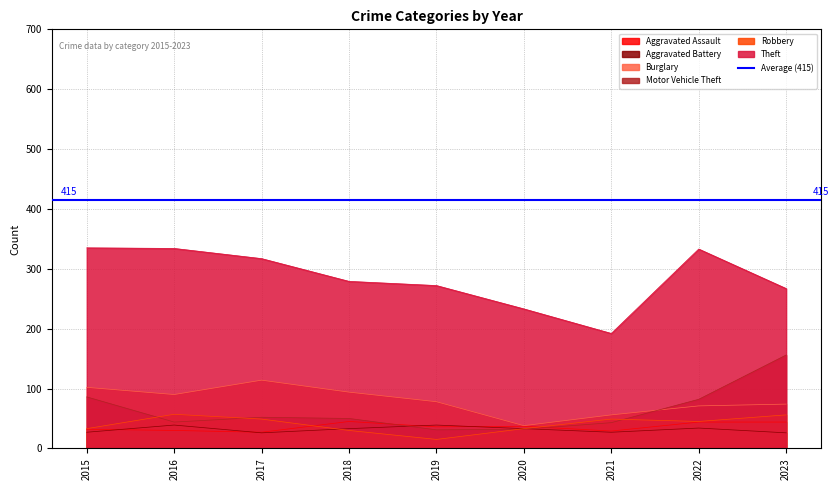

What is the average value of the Aggravated Battery series?

32